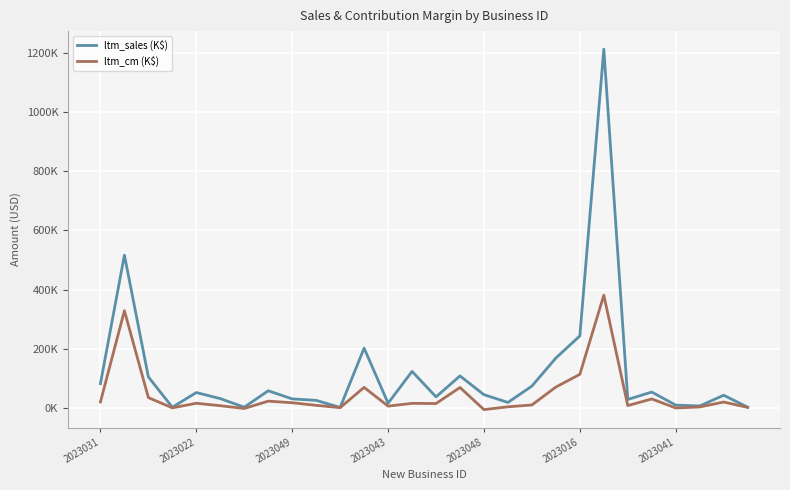

What is the average value of the ltm_sales (K$) series?

117.6